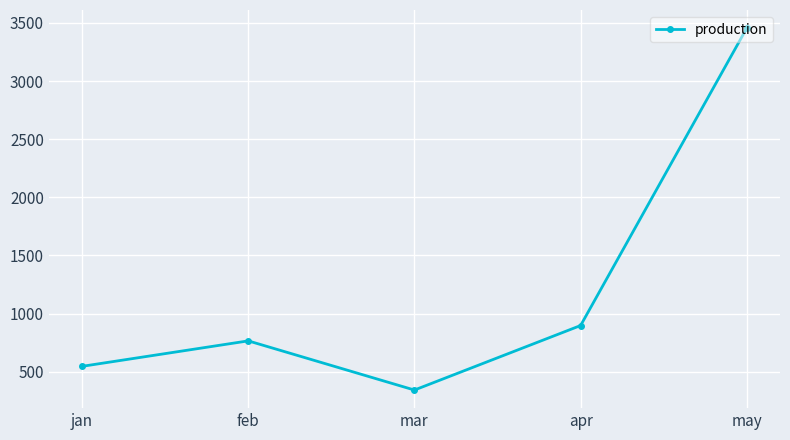

What is the difference between the maximum and minimum values?

3114